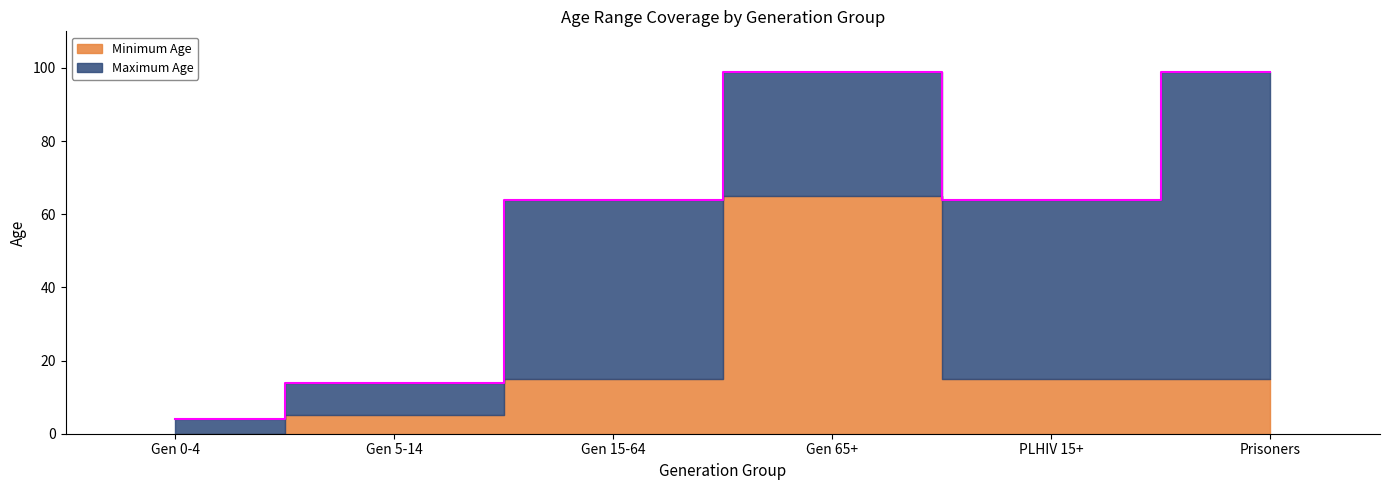

True or false: the data shows 28 at Gen 15-64.

False